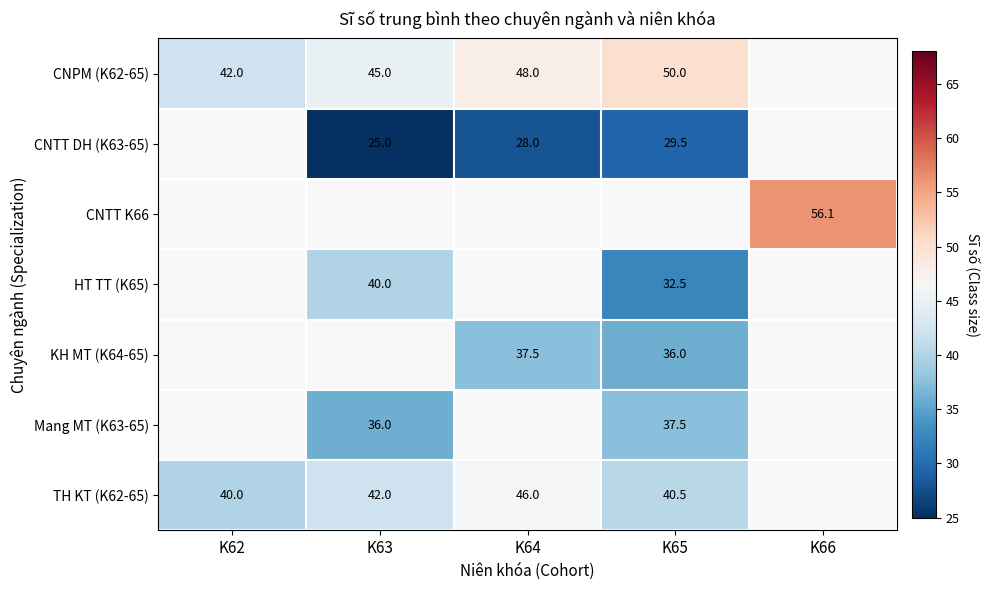

What is the difference between the CNPM (K62-65) values at K64 and K65?

2.0